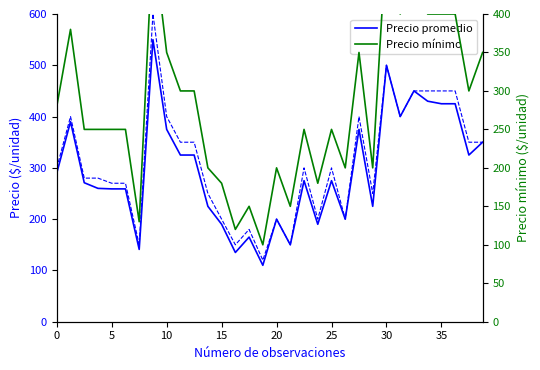

What is the value of the Precio máximo point at the 4th from the left?

280